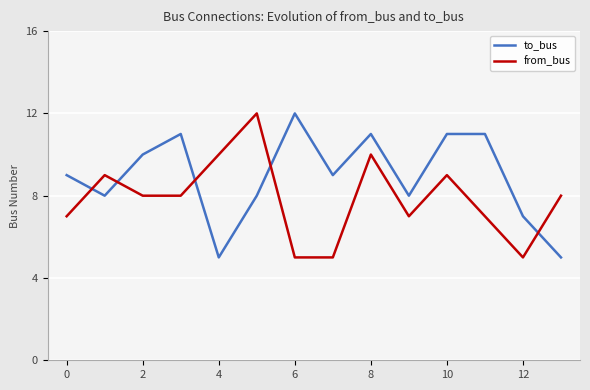

True or false: to_bus and from_bus intersect in this chart.

True